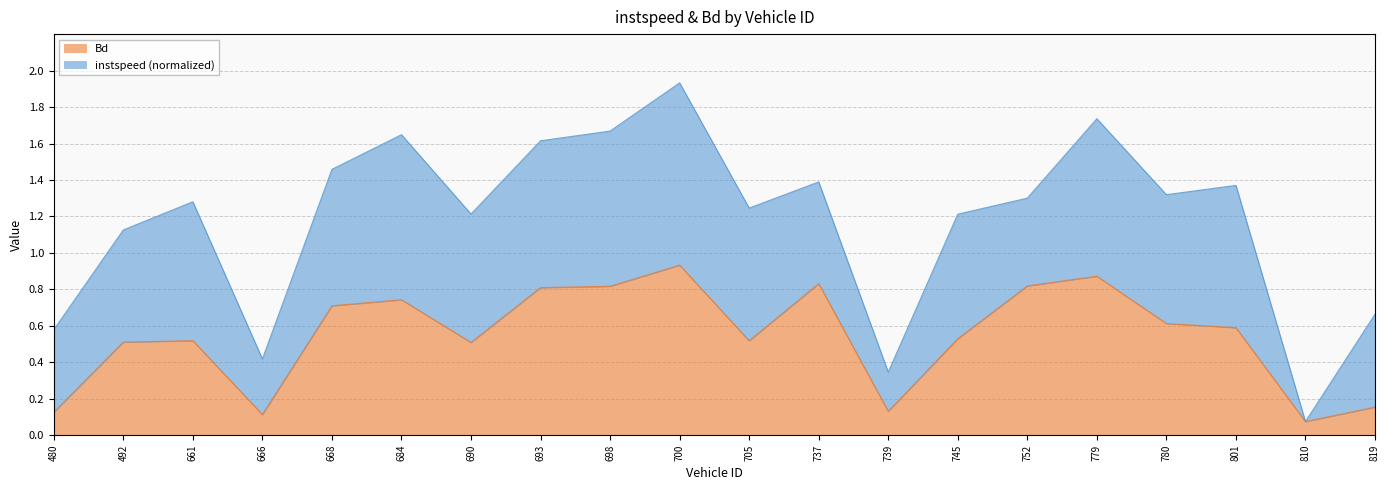

What is the change in value from 705 to 737?

+0.3